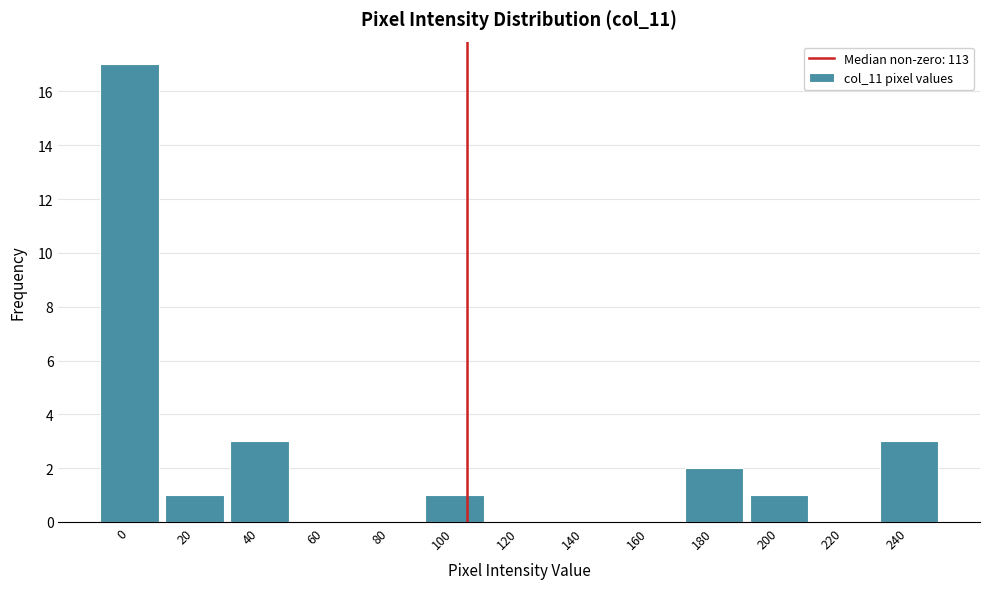

Reading left to right, transcribe all the data shown in this chart.

0=17	20=1	40=3	60=0	80=0	100=1	120=0	140=0	160=0	180=2	200=1	220=0	240=3